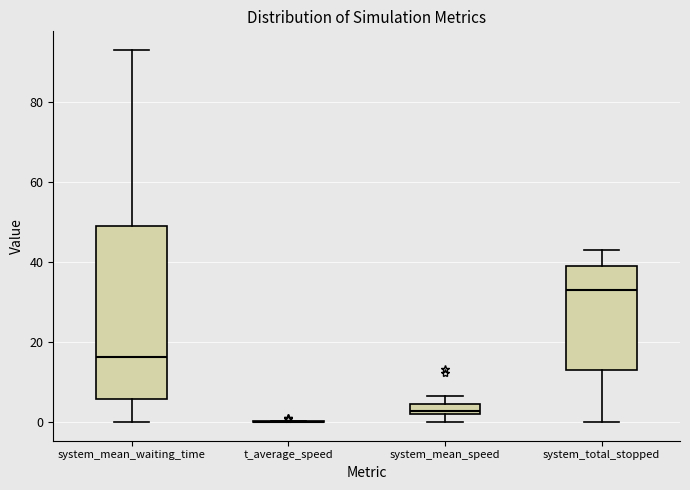

Comparing the boxes themselves (not the whiskers), which one is the tallest?

system_mean_waiting_time